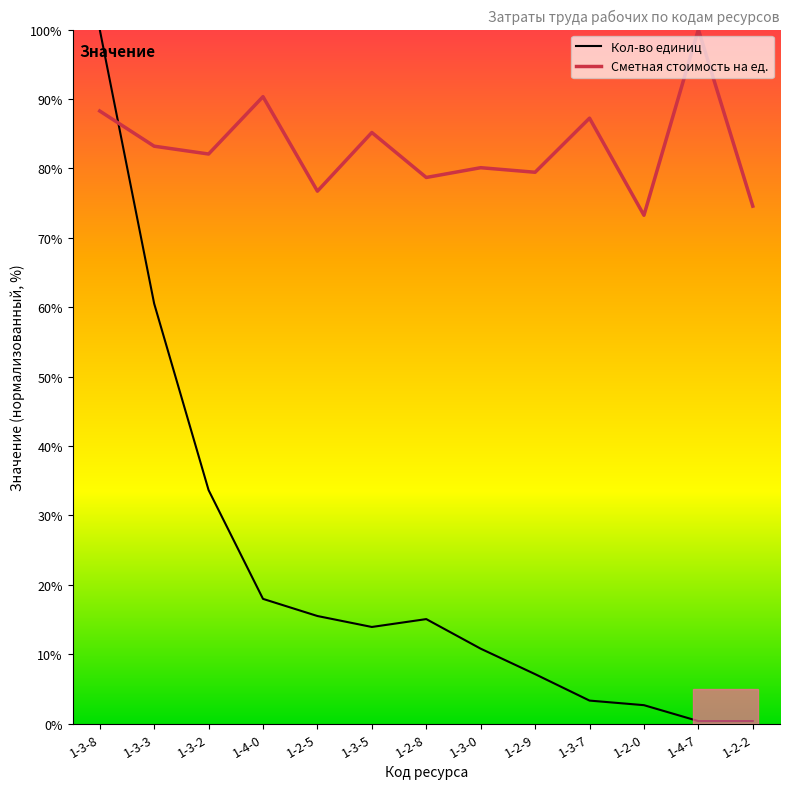

At which label does Кол-во единиц first exceed 13?

1-3-8